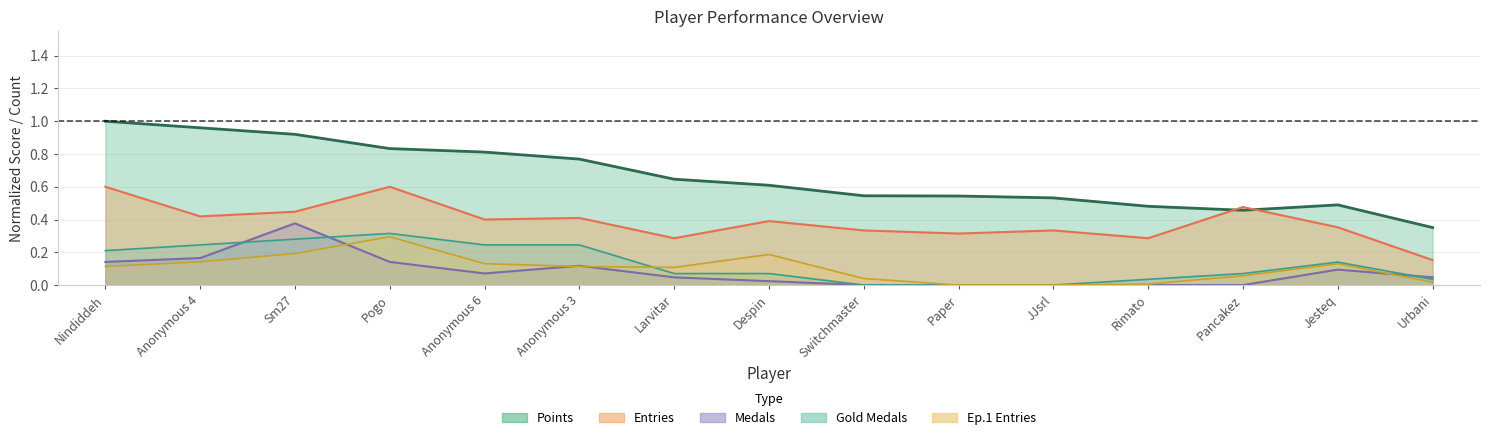

What is the sum of all Ep1_count values?

1.5